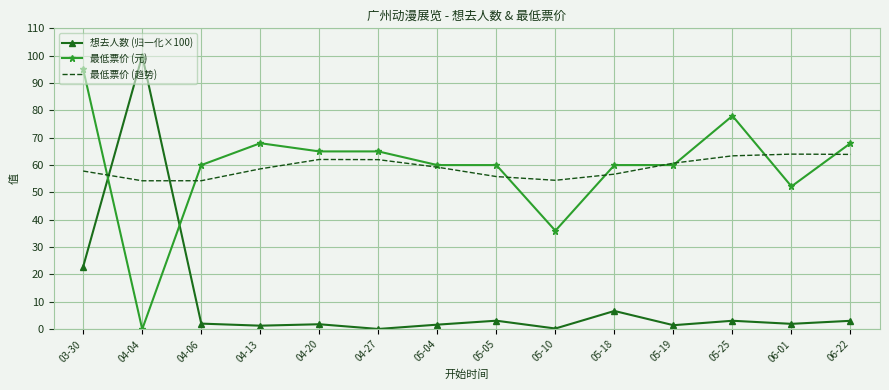

List the series in order of their peak value, lowest first.

最低票价 (趋势), 最低票价 (元), 想去人数 (归一化×100)